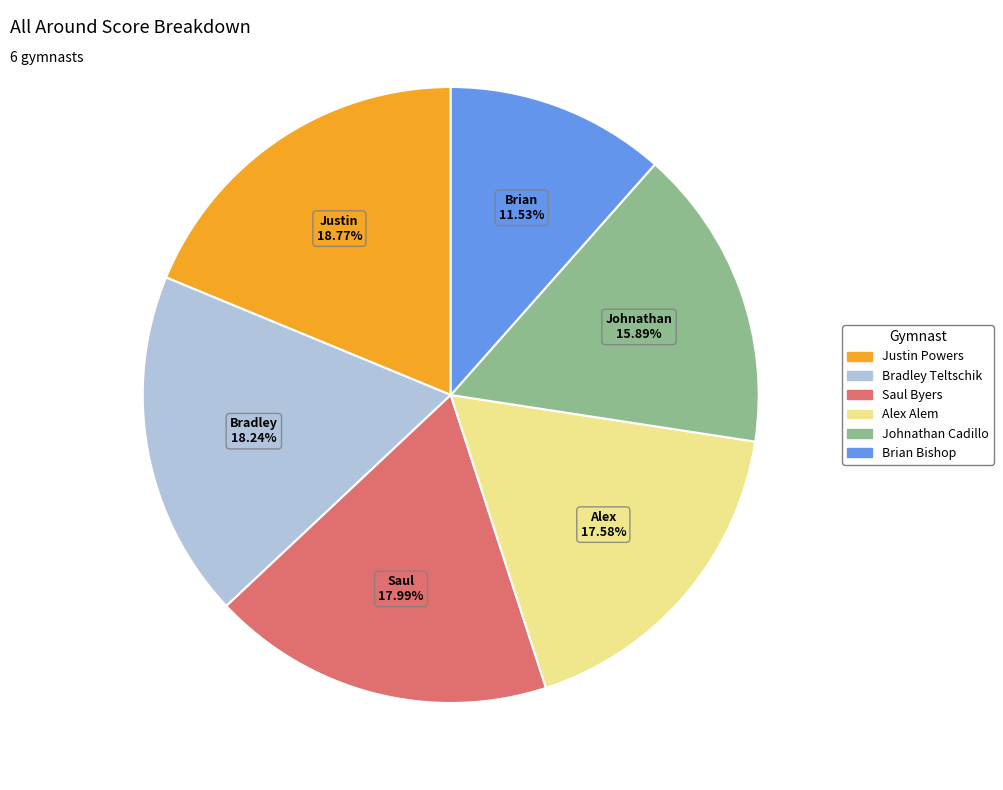

To the nearest percent, what portion does Alex Alem represent?

18%